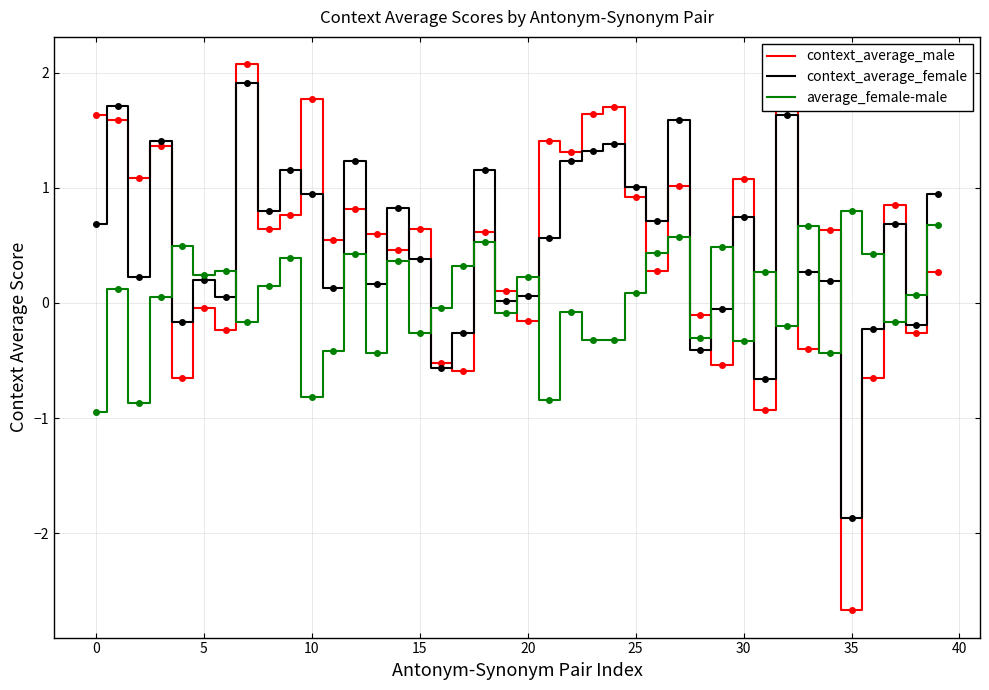

What is the greatest value displayed?

2.1